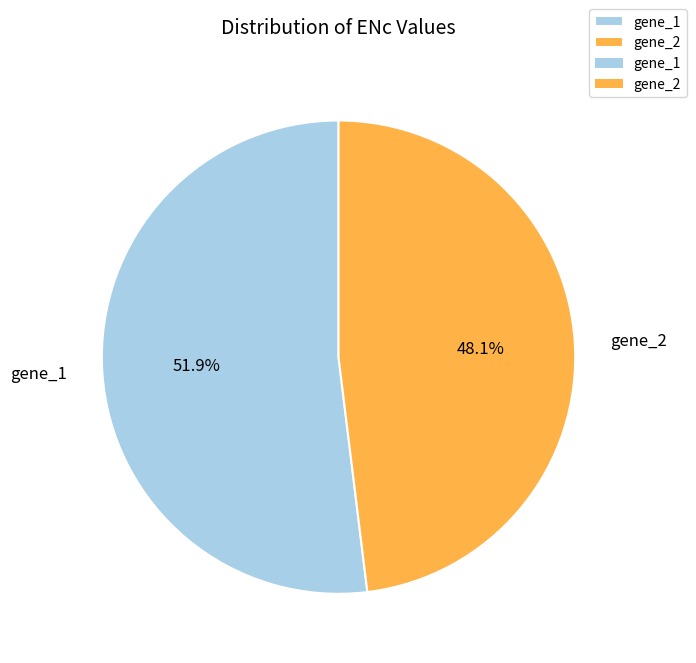

How many segments does this pie chart have?

2